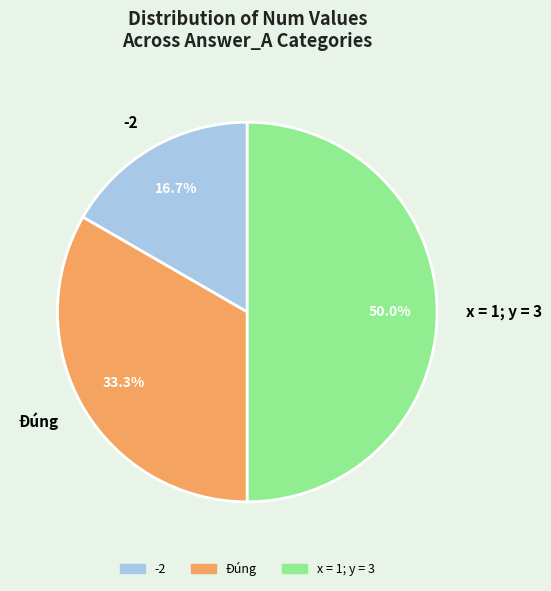

Which slice is the largest?

x = 1; y = 3